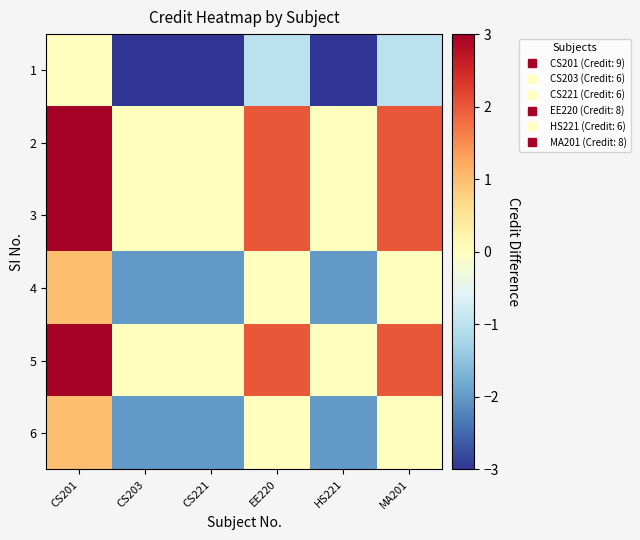

At which category is the sum across all series the highest?

CS201